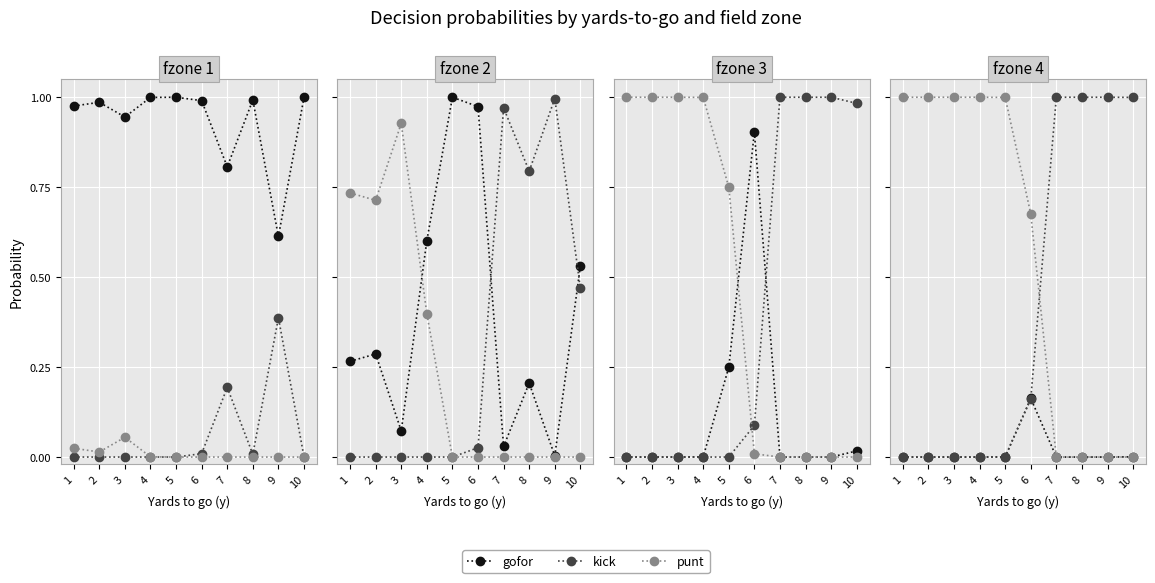

What is the total value across all series at 1?

1.0